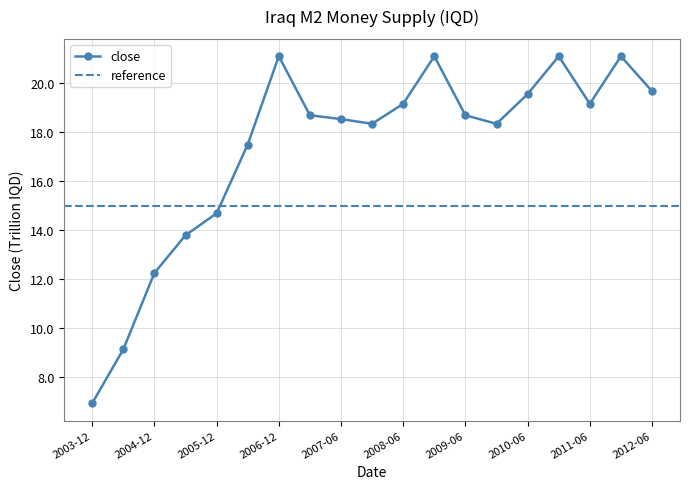

Rank the categories by value from lowest to highest.

2003-12, 2004-06, 2004-12, 2005-06, 2005-12, 2006-06, 2007-12, 2009-12, 2007-06, 2007-03, 2009-06, 2008-06, 2011-06, 2010-06, 2012-06, 2006-12, 2008-12, 2010-12, 2011-12